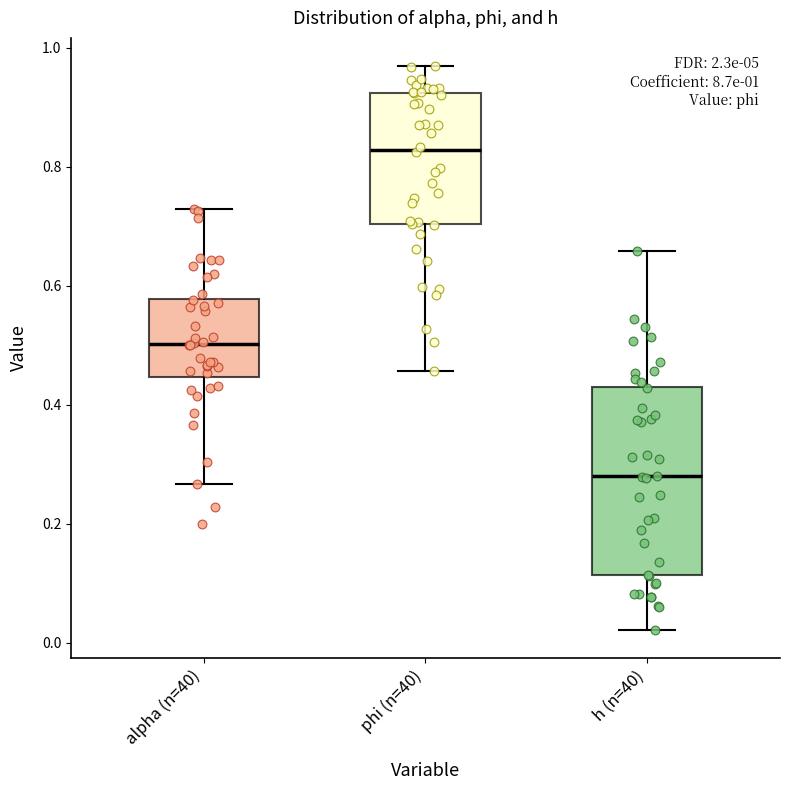

Which box is the tallest, from its lower edge to its upper edge?

h (n=40)